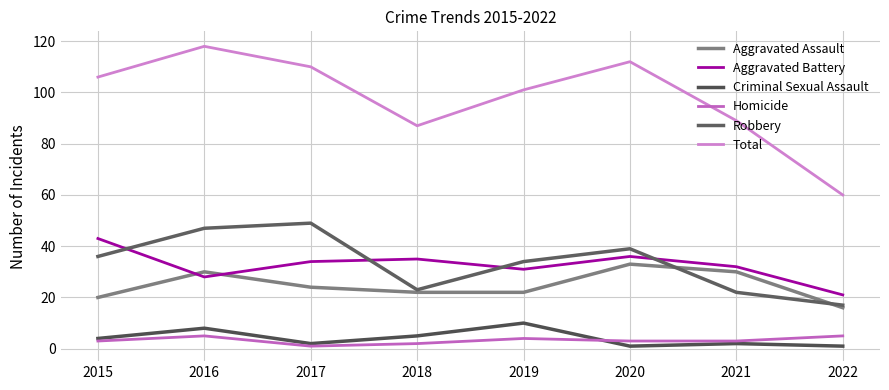

Reading right to left, extract all data points from this chart.

Aggravated Assault: 2022=16	2021=30	2020=33	2019=22	2018=22	2017=24	2016=30	2015=20
Aggravated Battery: 2022=21	2021=32	2020=36	2019=31	2018=35	2017=34	2016=28	2015=43
Criminal Sexual Assault: 2022=1	2021=2	2020=1	2019=10	2018=5	2017=2	2016=8	2015=4
Homicide: 2022=5	2021=3	2020=3	2019=4	2018=2	2017=1	2016=5	2015=3
Robbery: 2022=17	2021=22	2020=39	2019=34	2018=23	2017=49	2016=47	2015=36
Total: 2022=60	2021=89	2020=112	2019=101	2018=87	2017=110	2016=118	2015=106